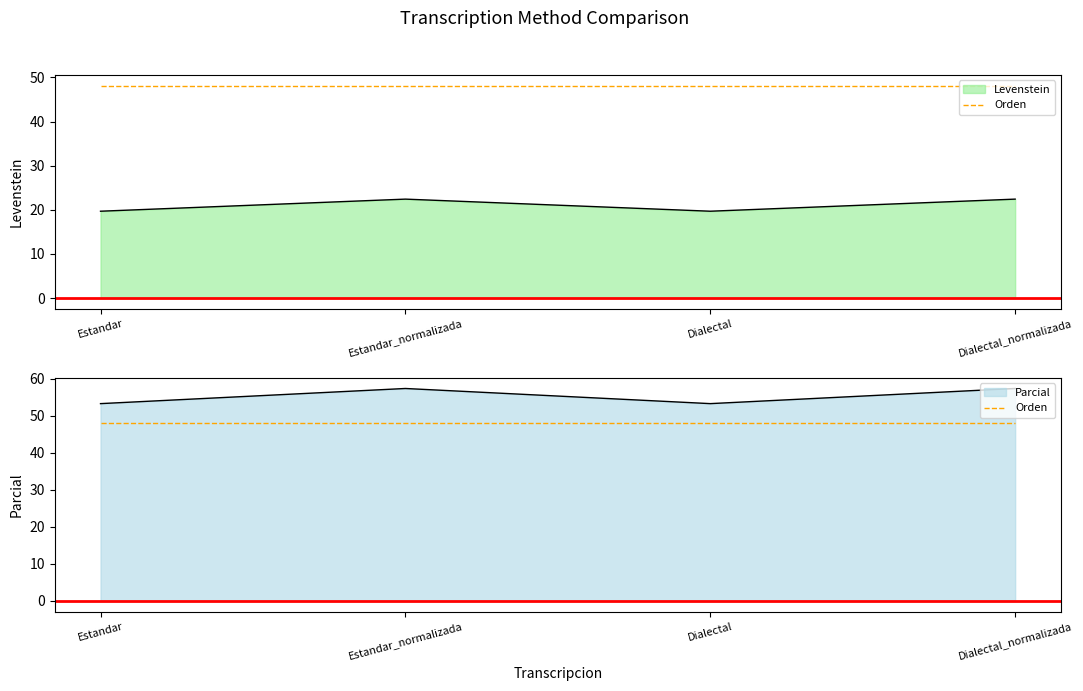

Which series has the largest total across all categories?

Parcial